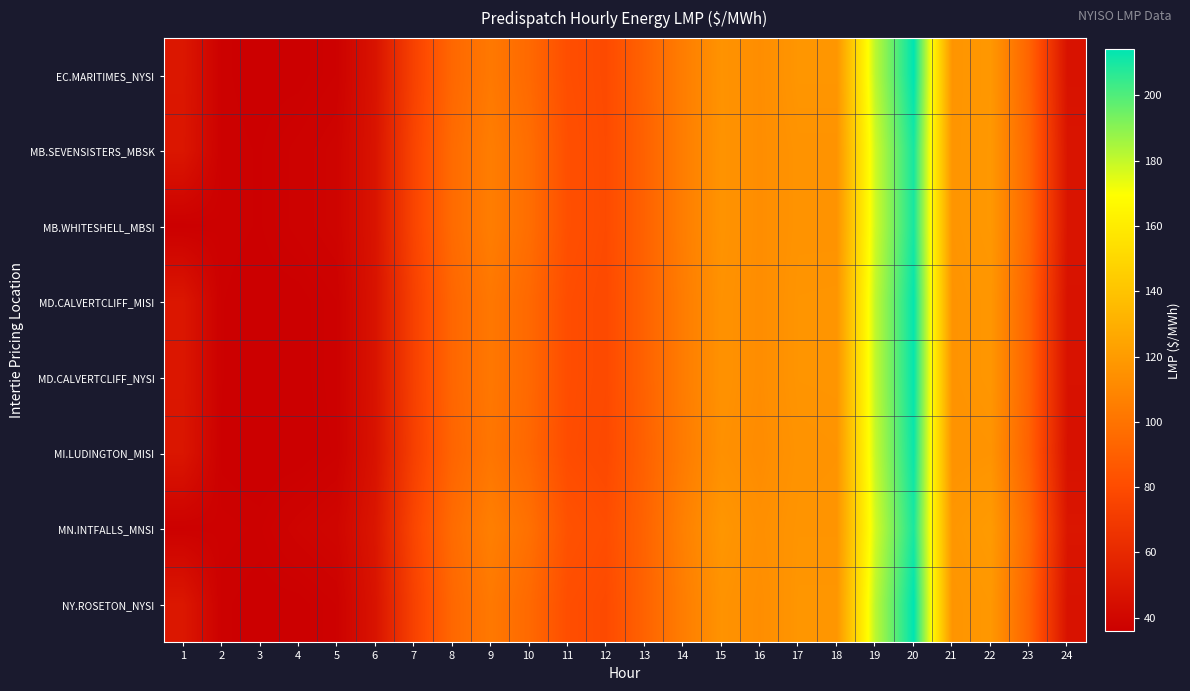

Which series changed the most between 3 and 24?

MN.INTFALLS_MNSI